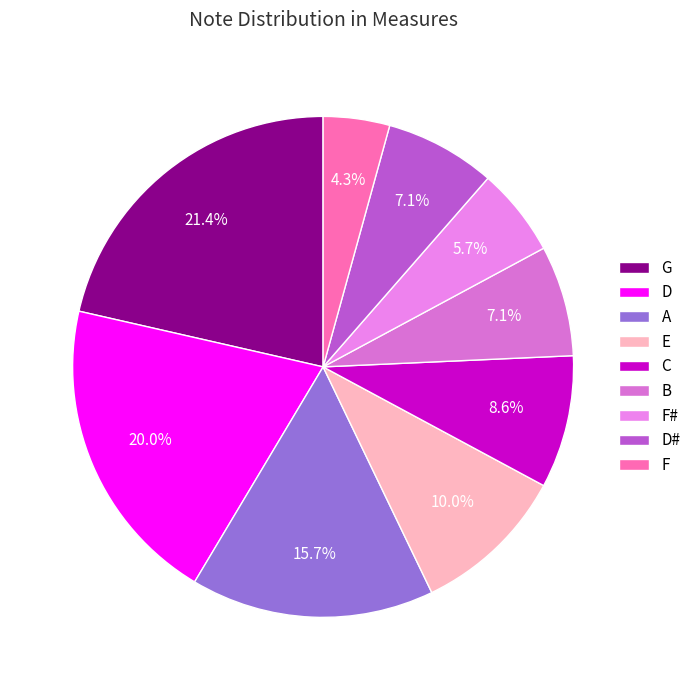

Is there a majority slice in this chart?

No